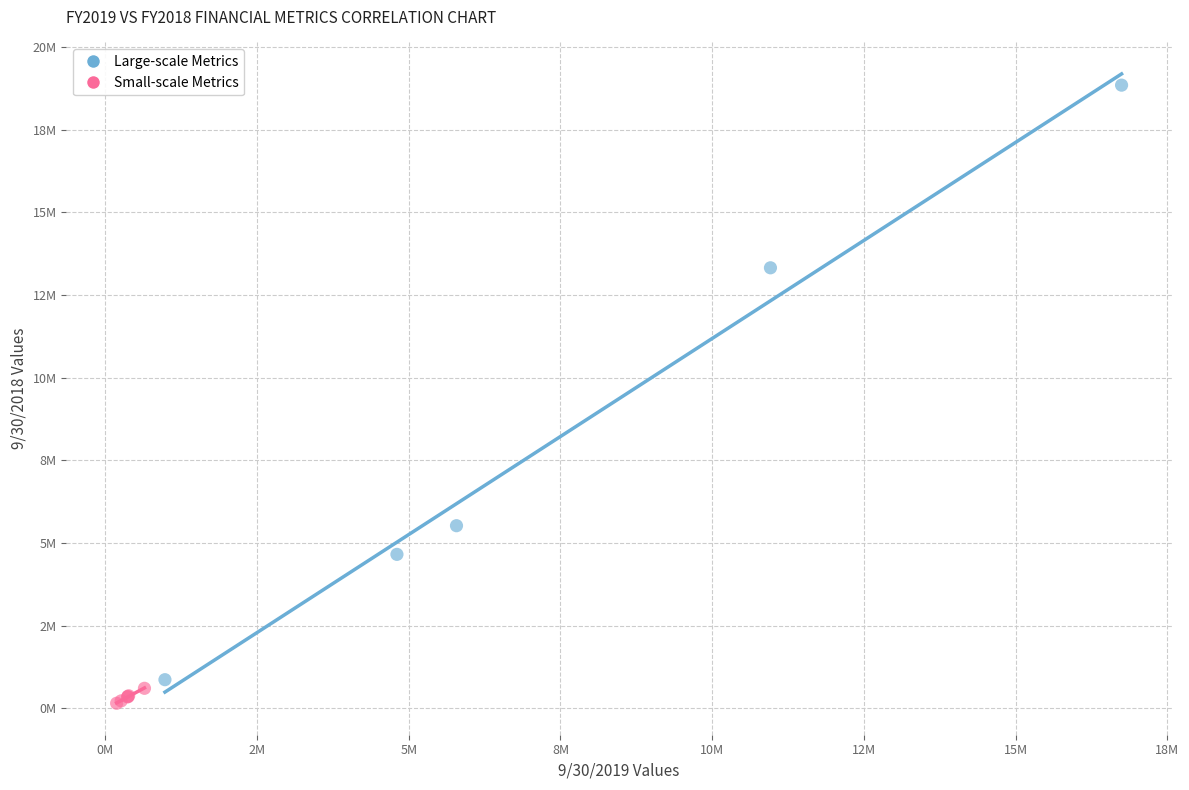

What are all the series names shown in the legend?

Large-scale Metrics, Small-scale Metrics